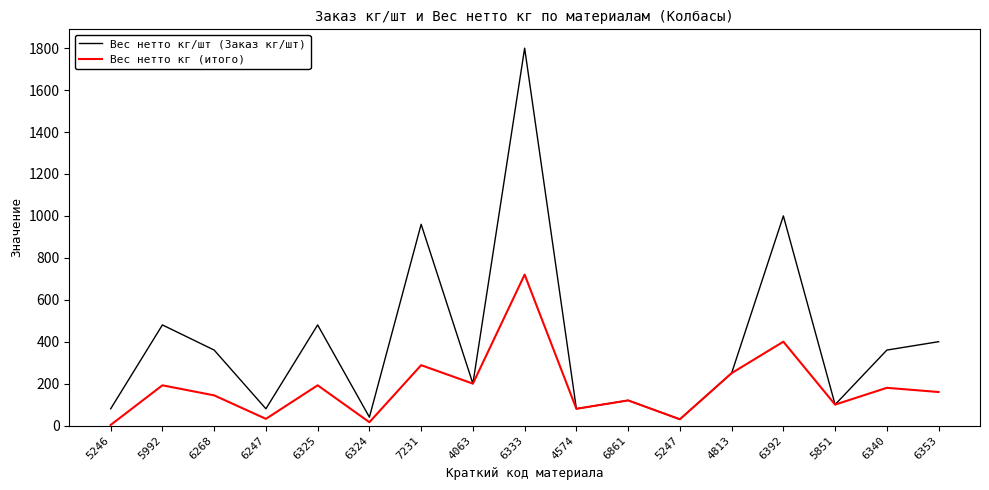

Which series has the largest total across all categories?

Вес нетто кг/шт (Заказ кг/шт)